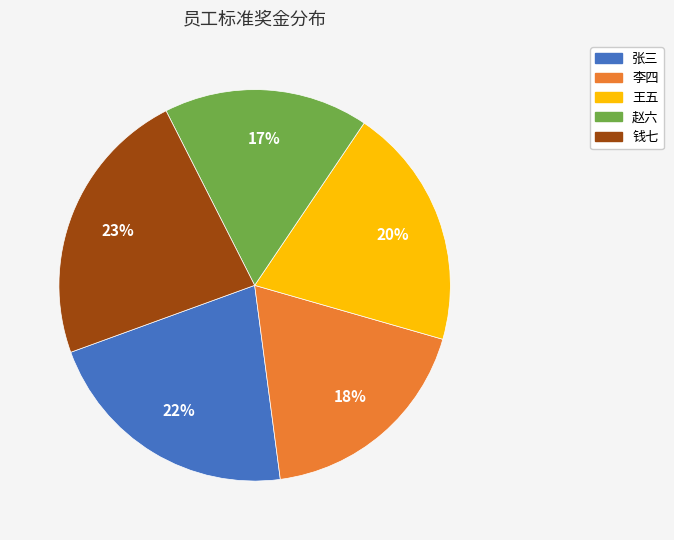

Is 王五 the majority of the pie?

No